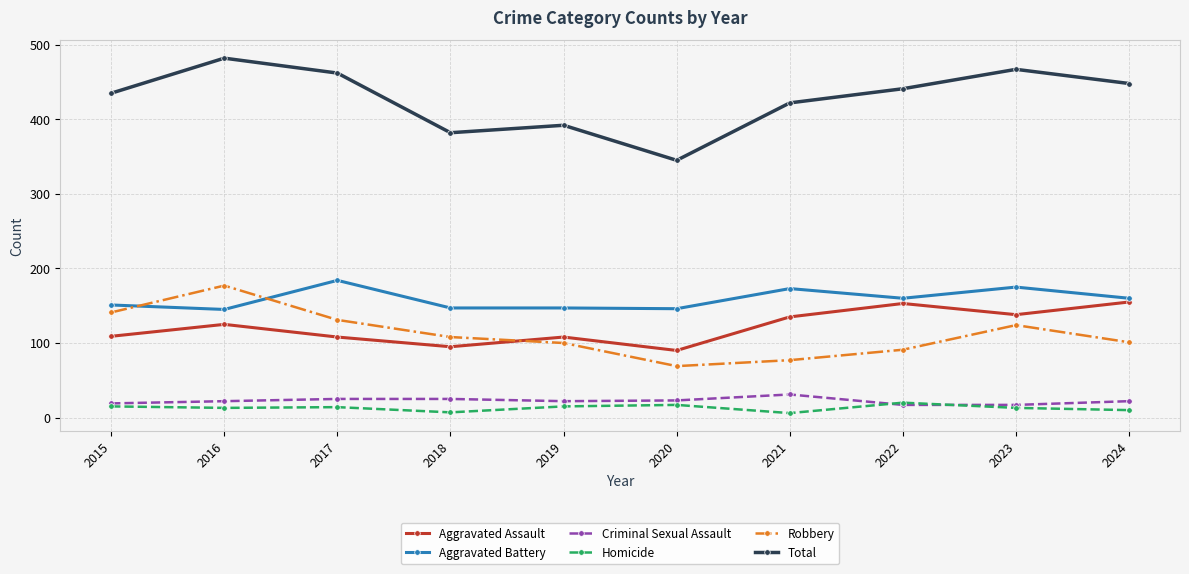

The Criminal Sexual Assault series shows 17 at 2022. True or false?

True